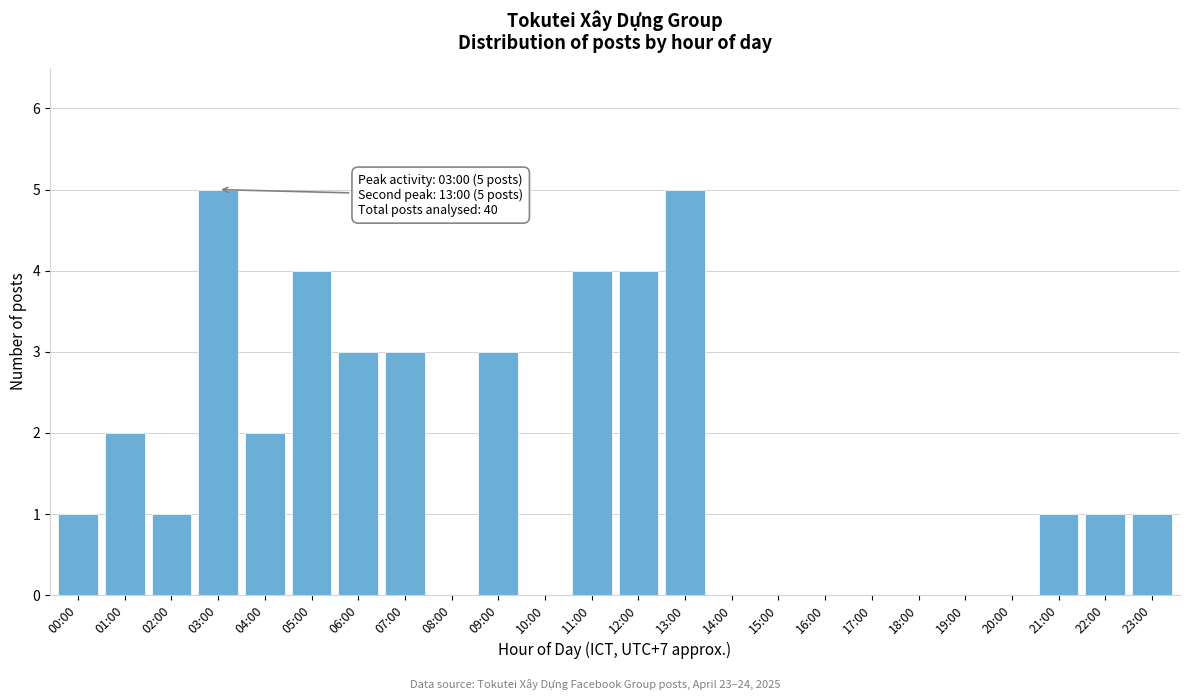

Reading left to right, transcribe all the data shown in this chart.

00:00=1	01:00=2	02:00=1	03:00=5	04:00=2	05:00=4	06:00=3	07:00=3	08:00=0	09:00=3	10:00=0	11:00=4	12:00=4	13:00=5	14:00=0	15:00=0	16:00=0	17:00=0	18:00=0	19:00=0	20:00=0	21:00=1	22:00=1	23:00=1